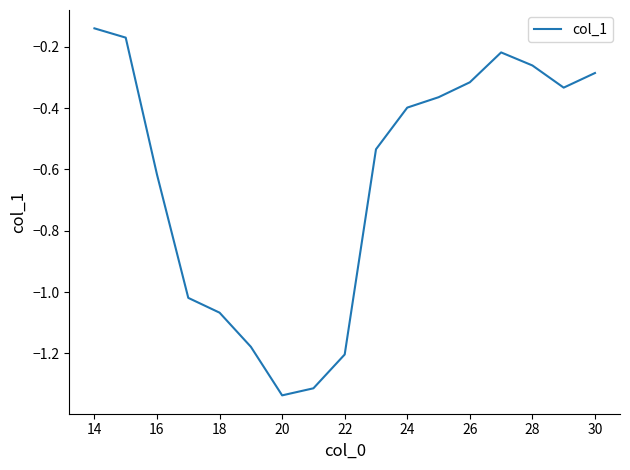

What is the difference between the maximum and minimum values?

1.2